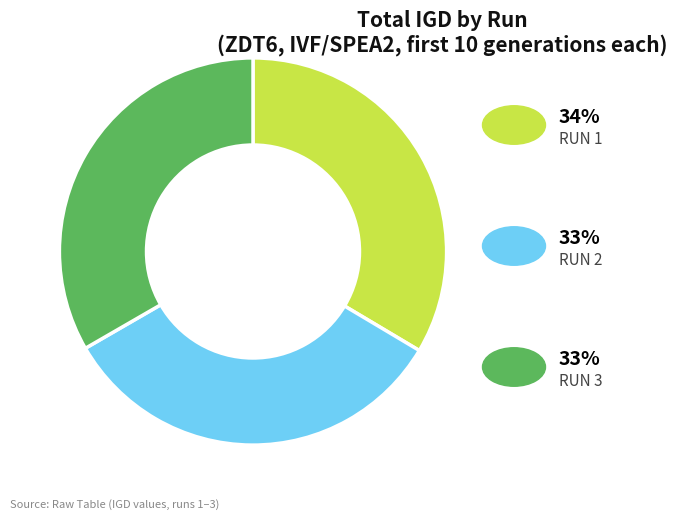

Is there any slice that represents more than half of the pie?

No